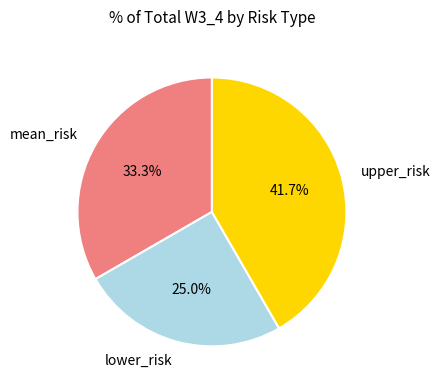

To the nearest percent, what is the combined percentage of mean_risk and lower_risk?

58%